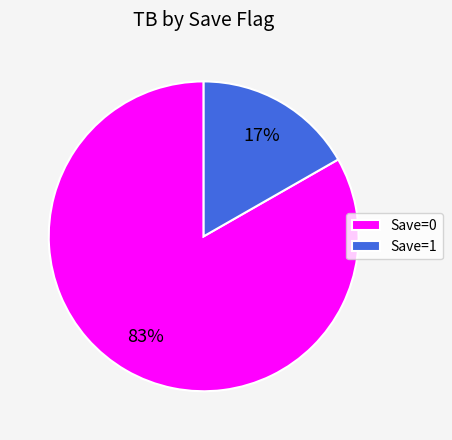

Is it true that Save=1 is 17% of the pie?

True